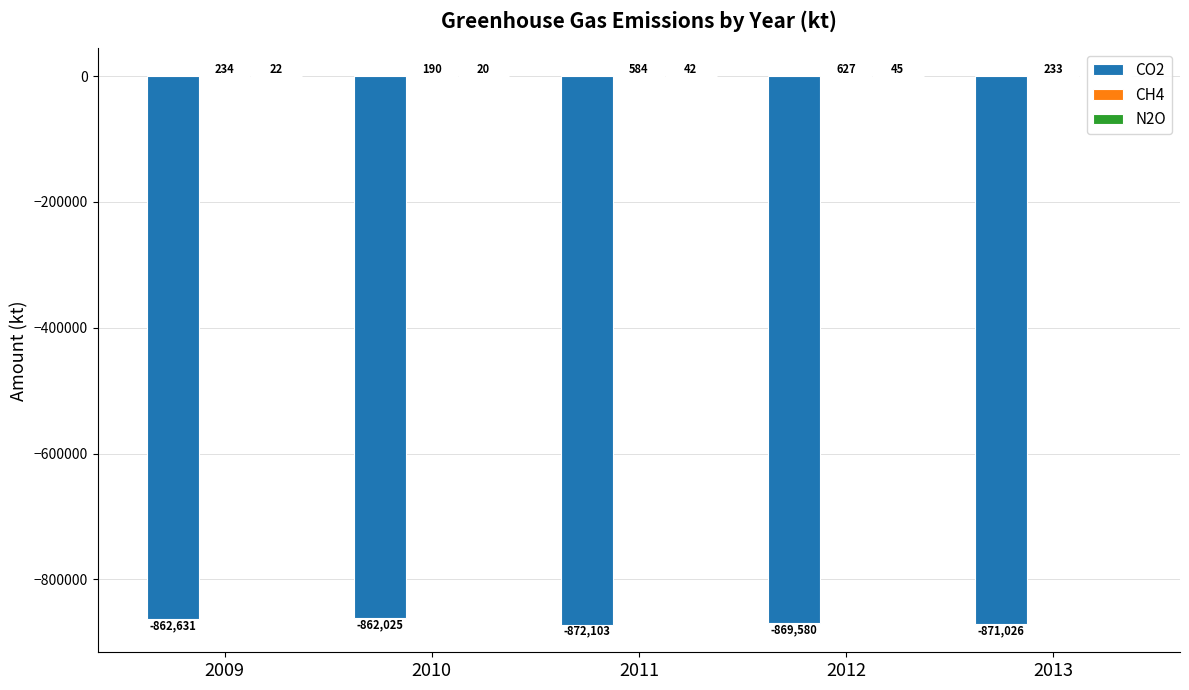

How many groups of bars are there?

5